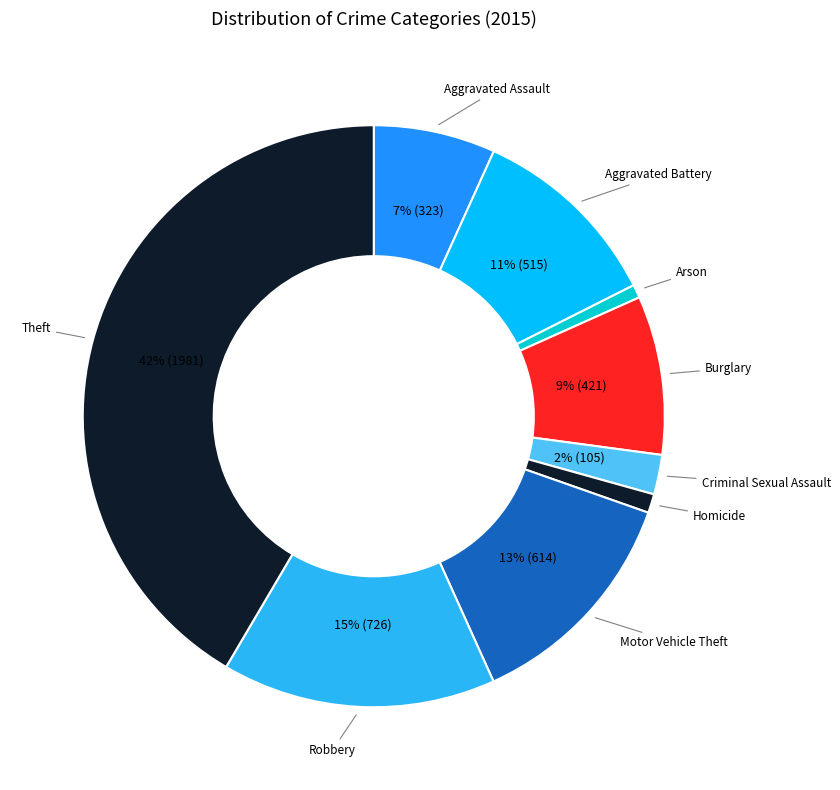

Count the number of slices in the pie.

9